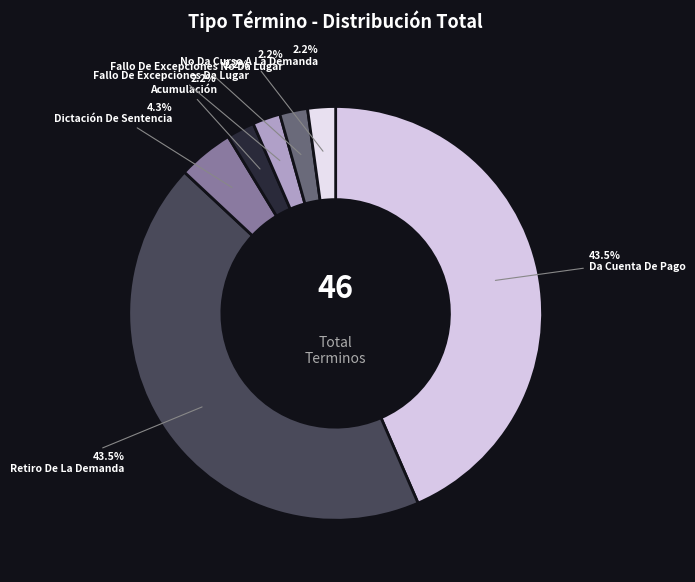

What is the largest slice in the pie chart?

Da Cuenta De Pago